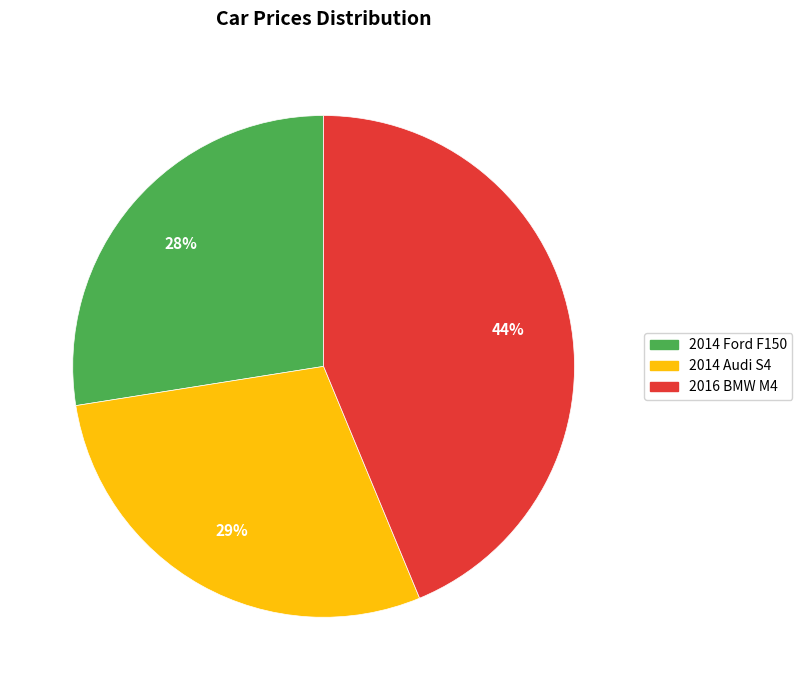

The 2014 Audi S4 slice represents 29% of the pie. True or false?

True